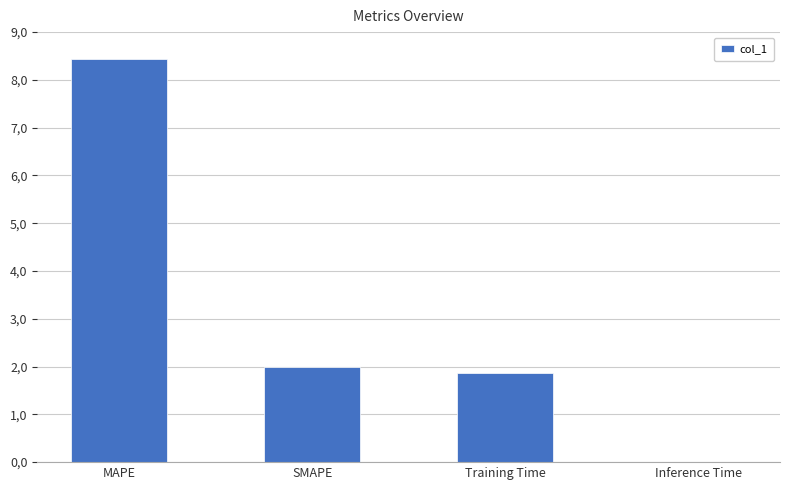

What is the sum of all values?

12.3